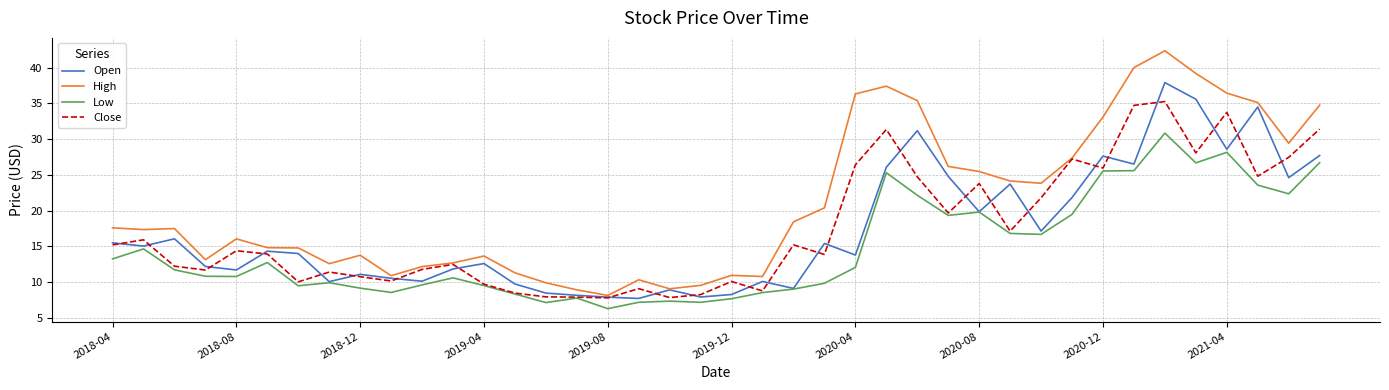

List the series in order of their peak value, lowest first.

Low, Close, Open, High